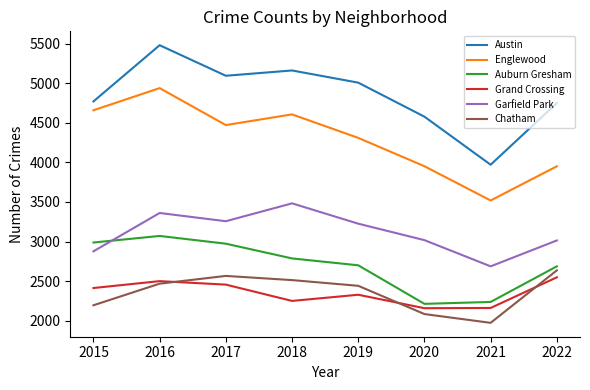

The value of Auburn Gresham at 2019 is 1088. True or false?

False